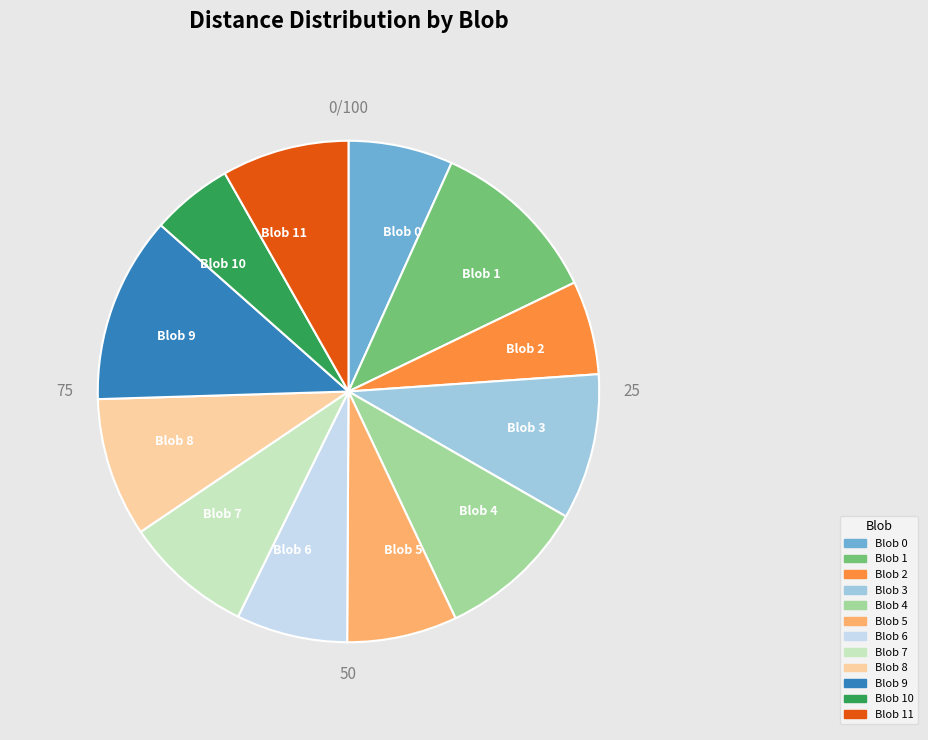

What is the ratio of the value at Blob 2 to the value at Blob 5?

0.9